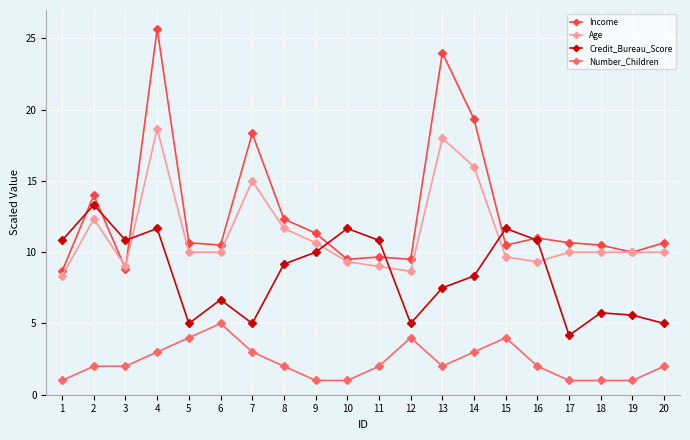

Where is the first local minimum for Income?

3